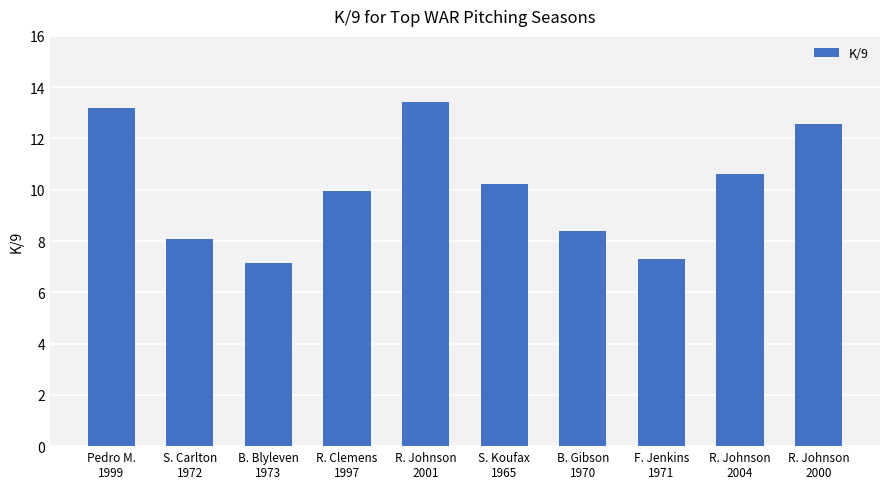

Between B. Gibson
1970 and S. Carlton
1972, which is larger?

B. Gibson
1970